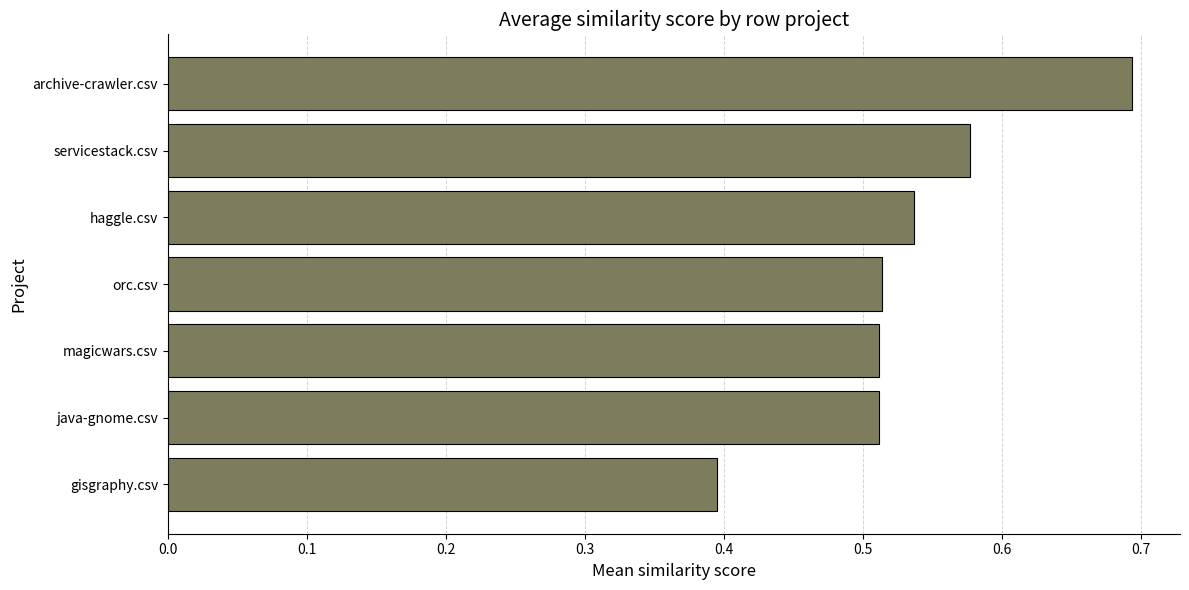

At which label is the value closest to 0?

gisgraphy.csv